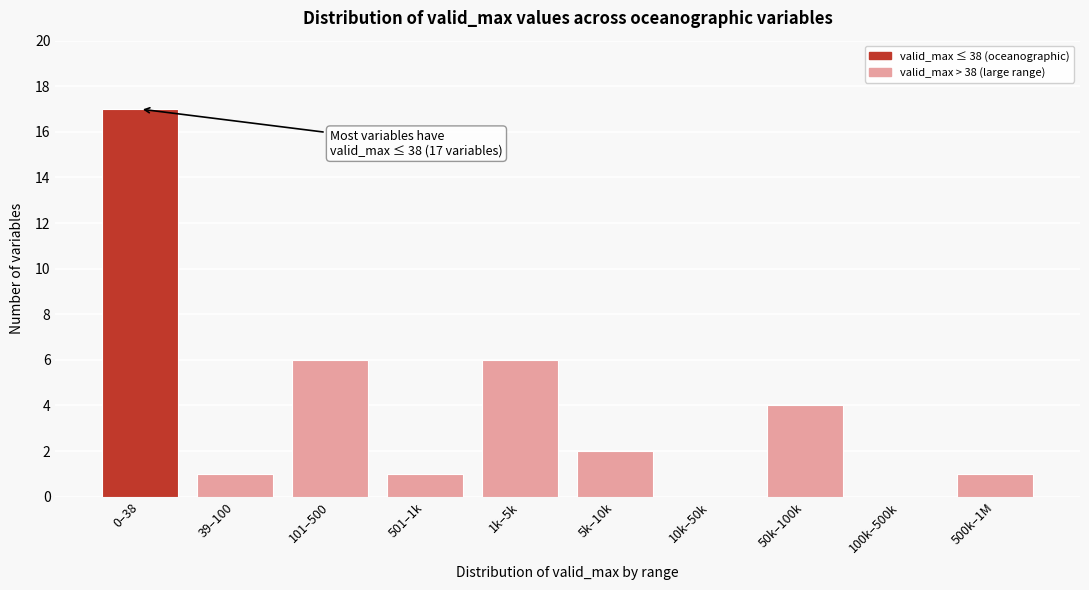

Reading left to right, extract all data points from this chart.

0–38=17	39–100=1	101–500=6	501–1k=1	1k–5k=6	5k–10k=2	10k–50k=0	50k–100k=4	100k–500k=0	500k–1M=1